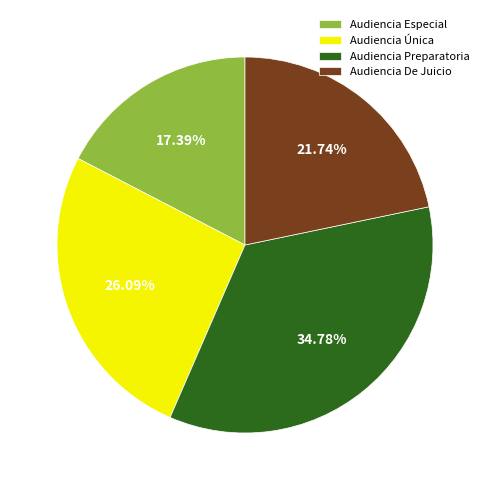

To the nearest percent, what is the difference between the Audiencia Especial and Audiencia Preparatoria slice percentages?

17%